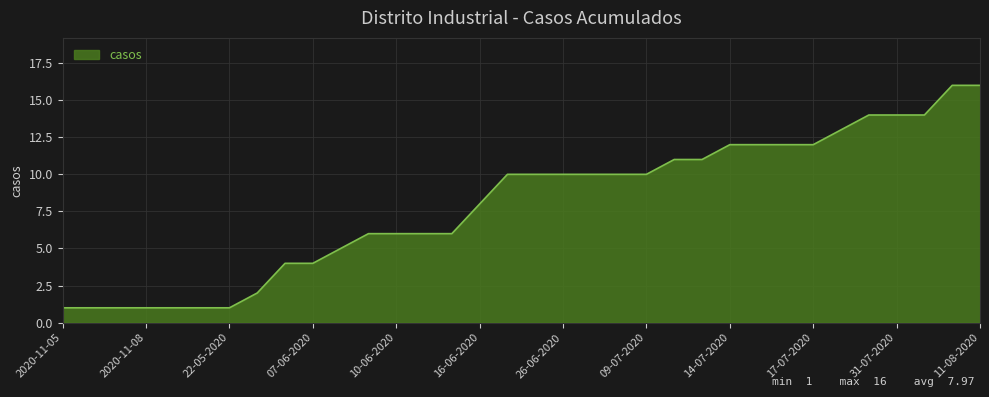

What is the smallest value displayed?

1